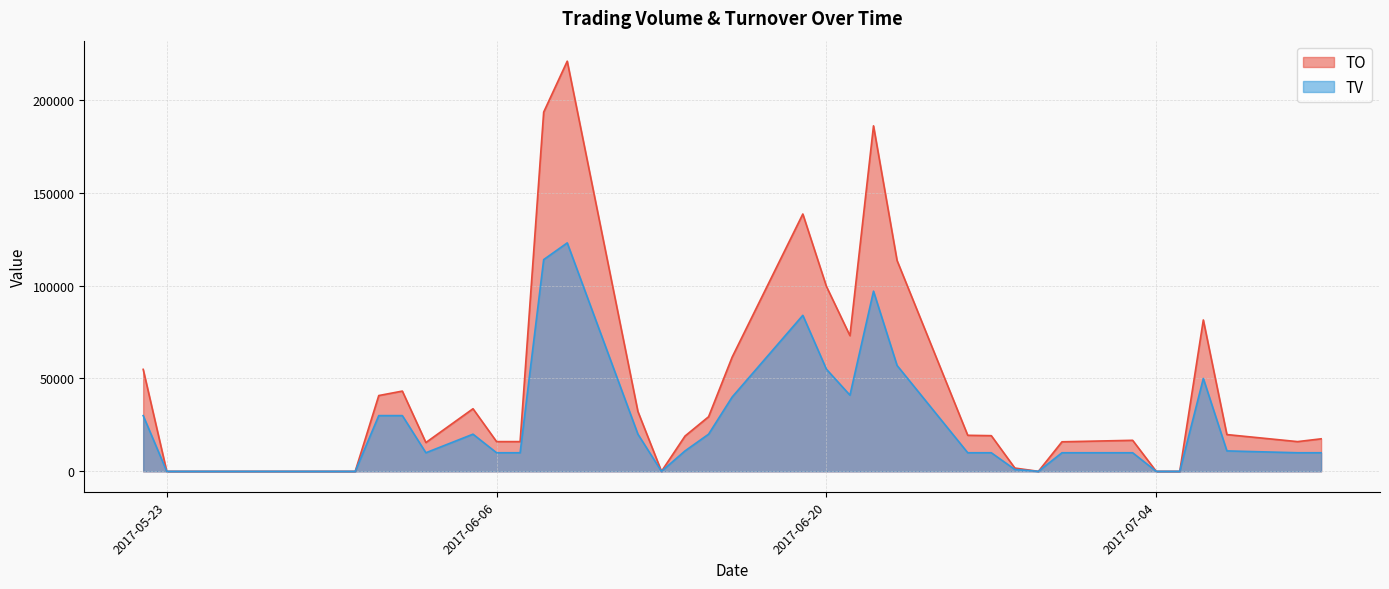

Count the number of categories in the chart.

36